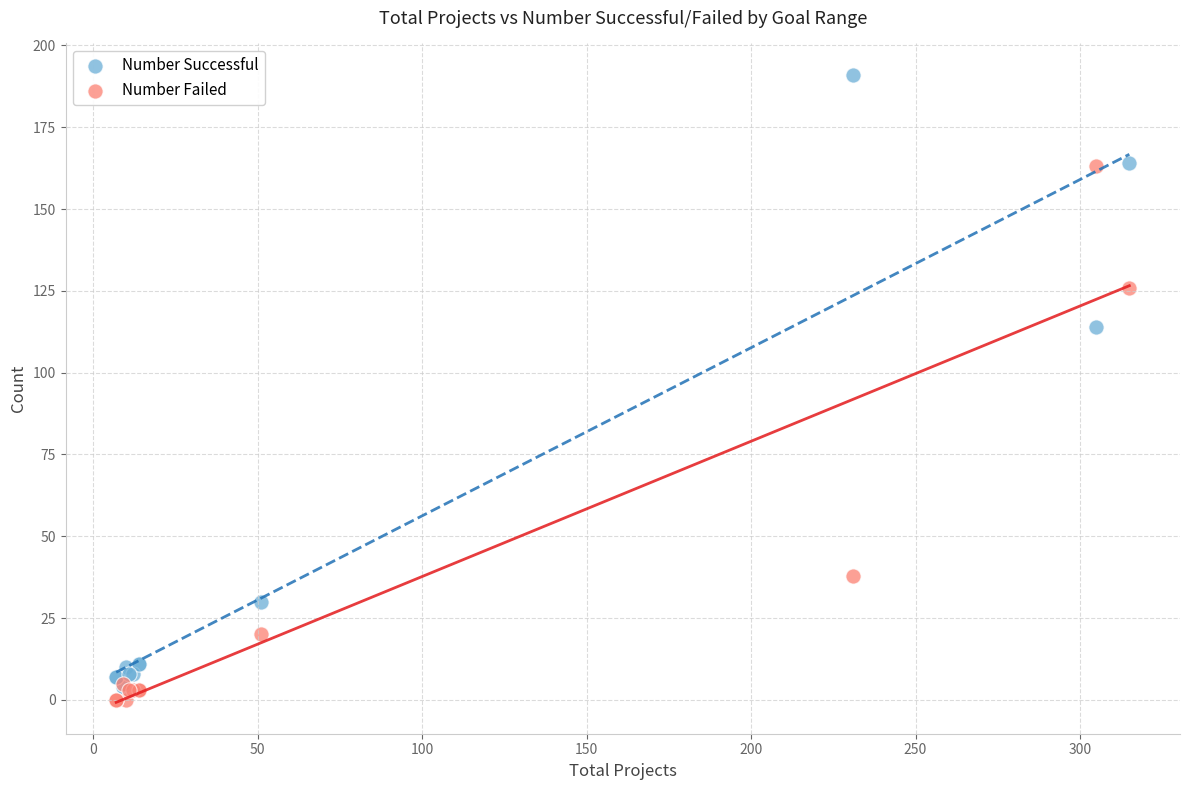

What are all the series names shown in the legend?

Number Successful, Number Failed